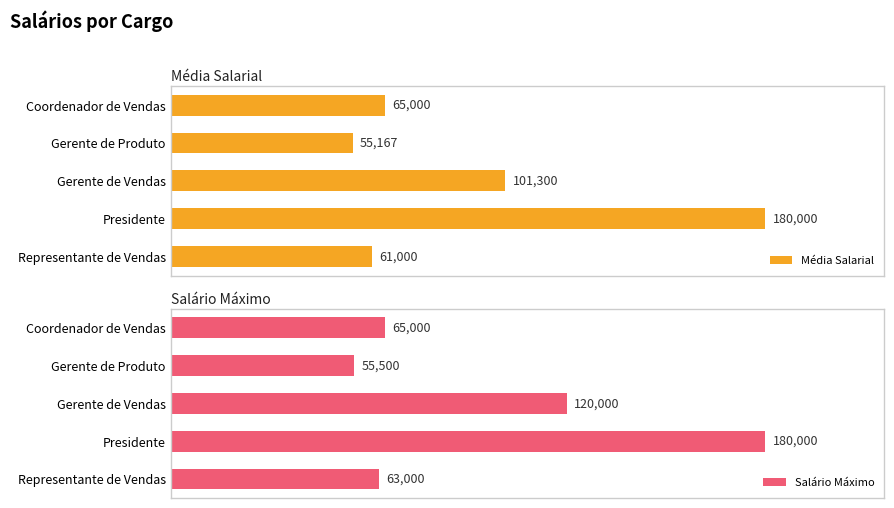

List the labels in order of Média Salarial value, largest first.

Presidente, Gerente de Vendas, Coordenador de Vendas, Representante de Vendas, Gerente de Produto